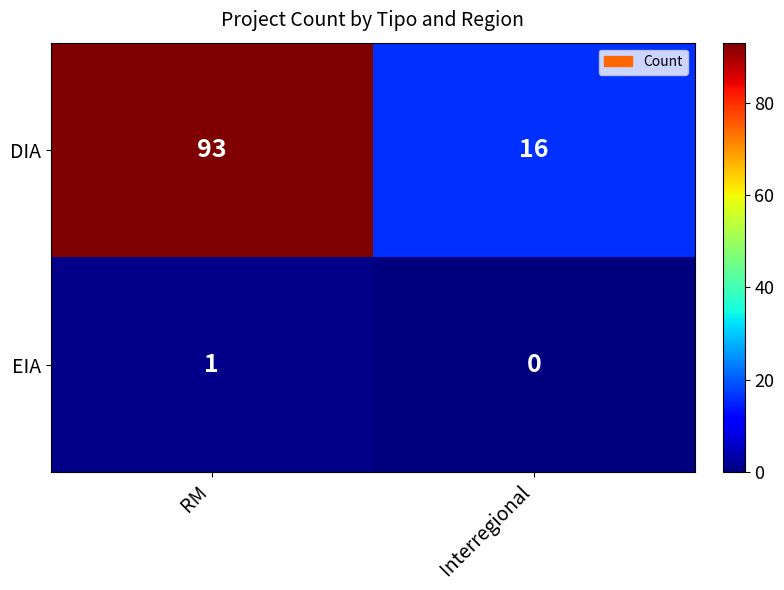

Reading right to left, extract all data points from this chart.

DIA: Interregional=16	RM=93
EIA: Interregional=0	RM=1